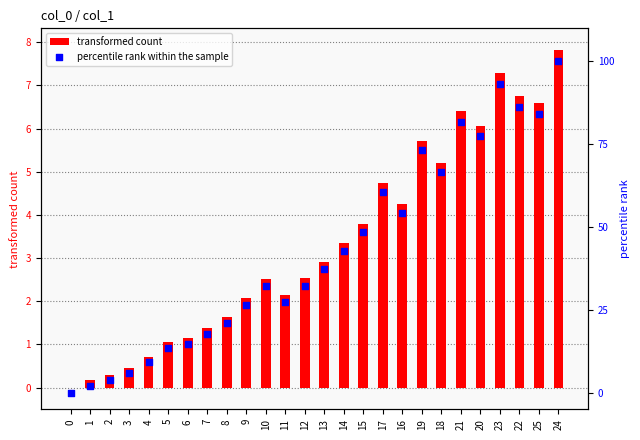

Which series has the largest total across all categories?

percentile rank within the sample